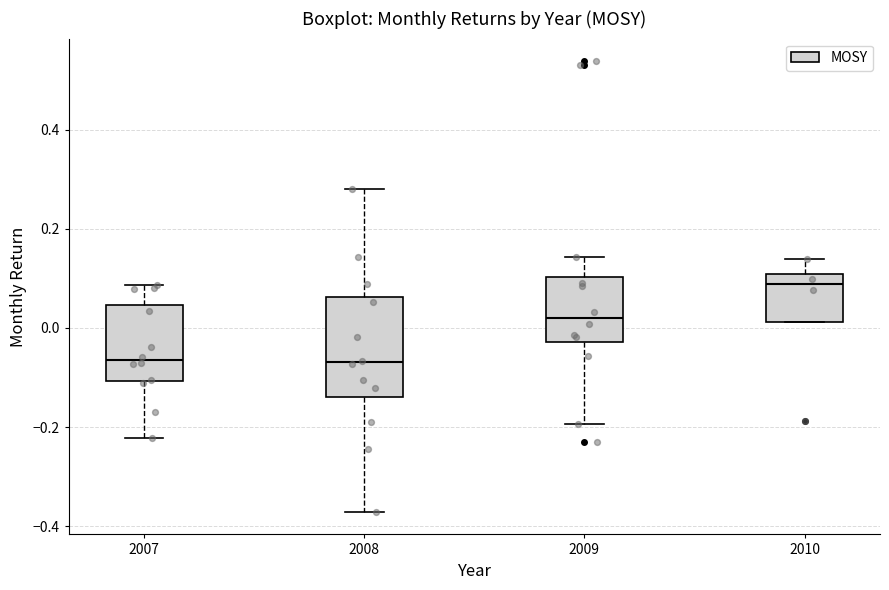

Where does the upper whisker of the box at x = 2010 end on the y-axis? The values are not printed on the chart, so give them approximately, as read against the axis.

0.14